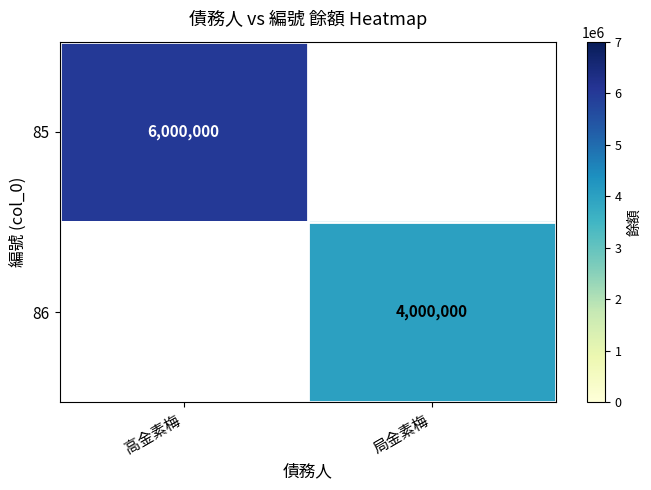

At which category does the chart reach its peak across all series?

高金素梅